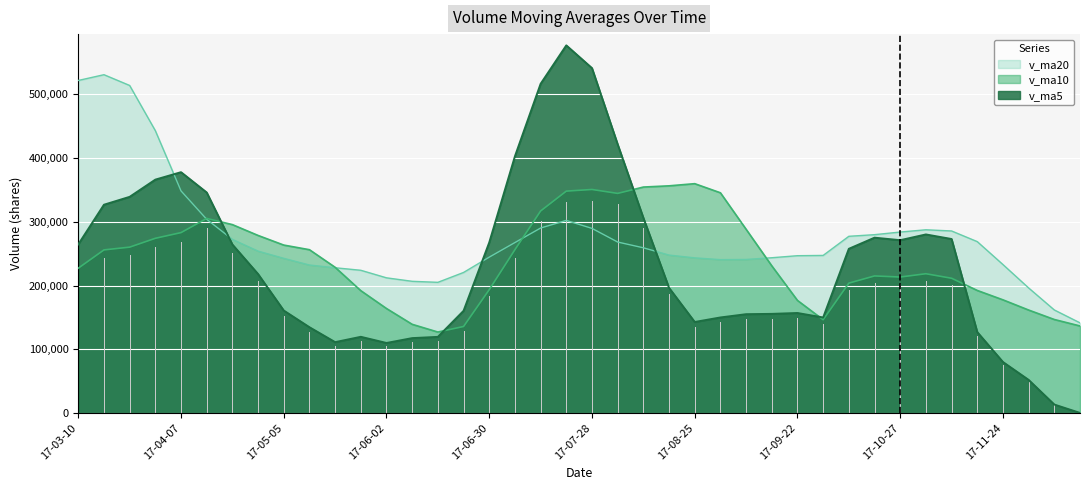

List the series in order of their peak value, highest first.

v_ma5, v_ma20, v_ma10